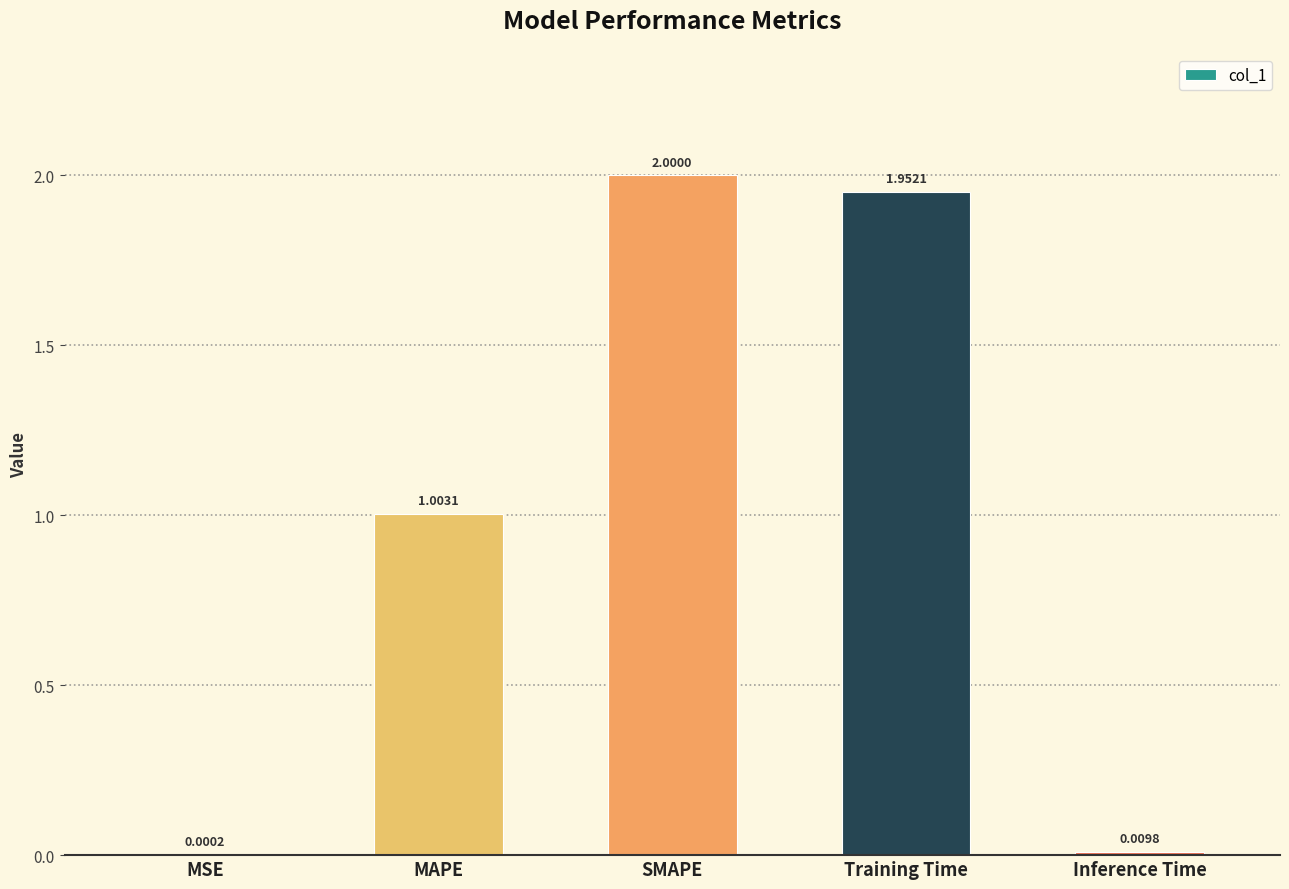

What is the change in value from SMAPE to Inference Time?

-2.0